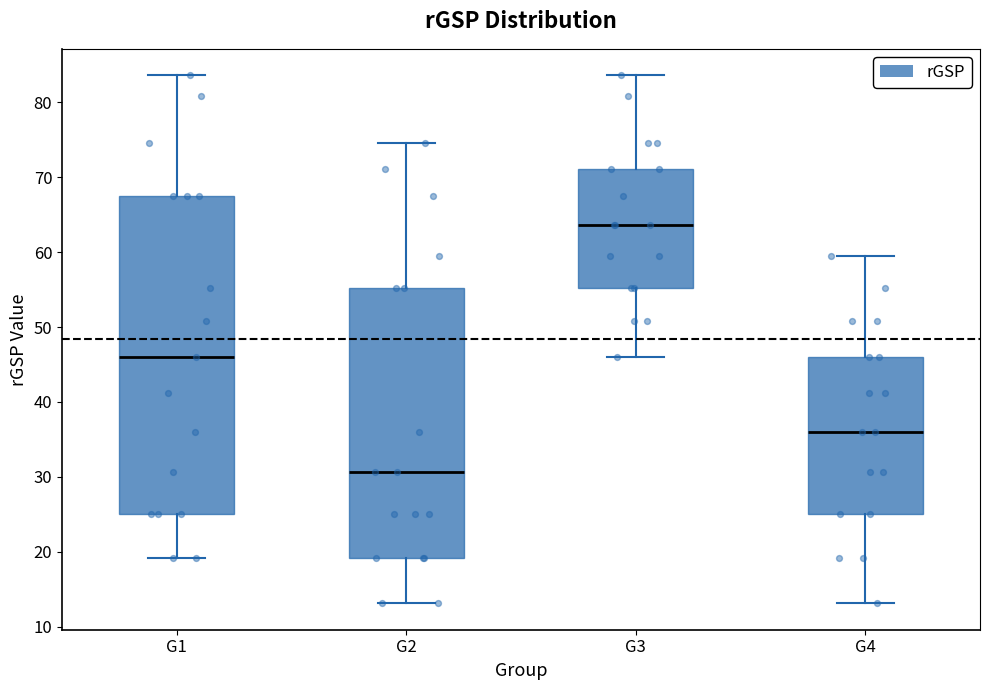

Which box's median line is the highest?

G3